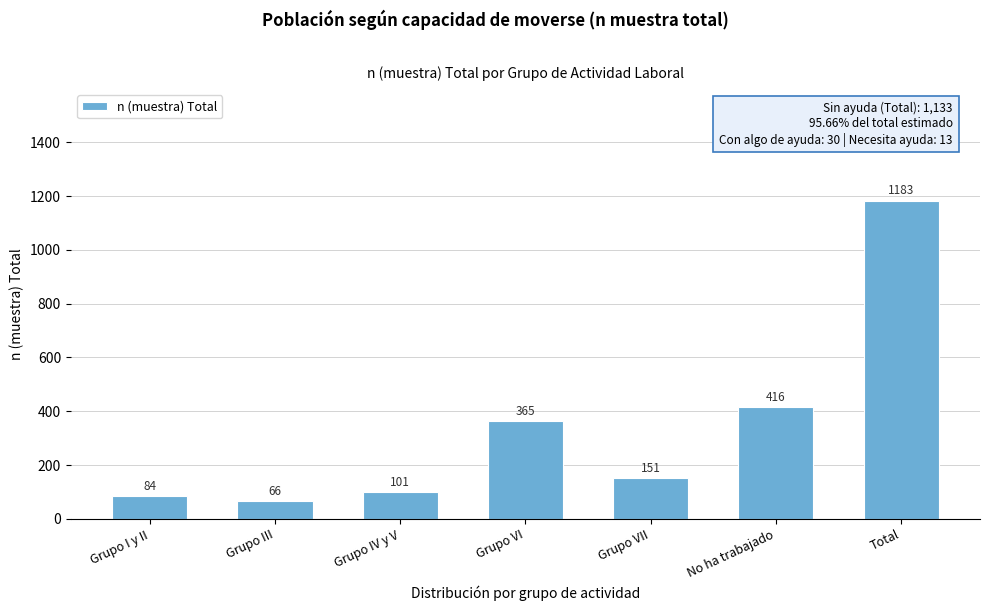

Reading left to right, transcribe all the data shown in this chart.

Grupo I y II=84	Grupo III=66	Grupo IV y V=101	Grupo VI=365	Grupo VII=151	No ha trabajado=416	Total=1183